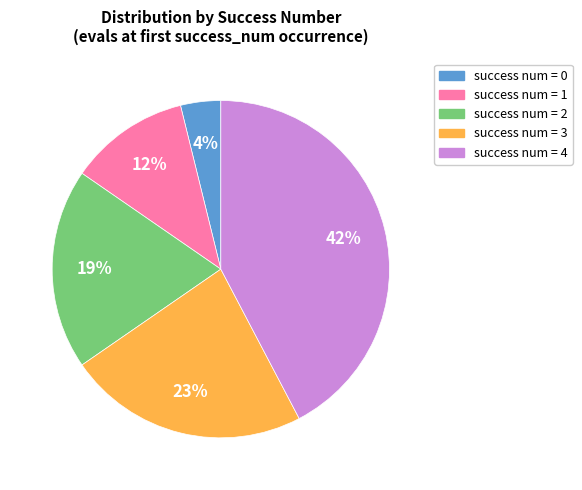

Is there any slice that represents more than half of the pie?

No